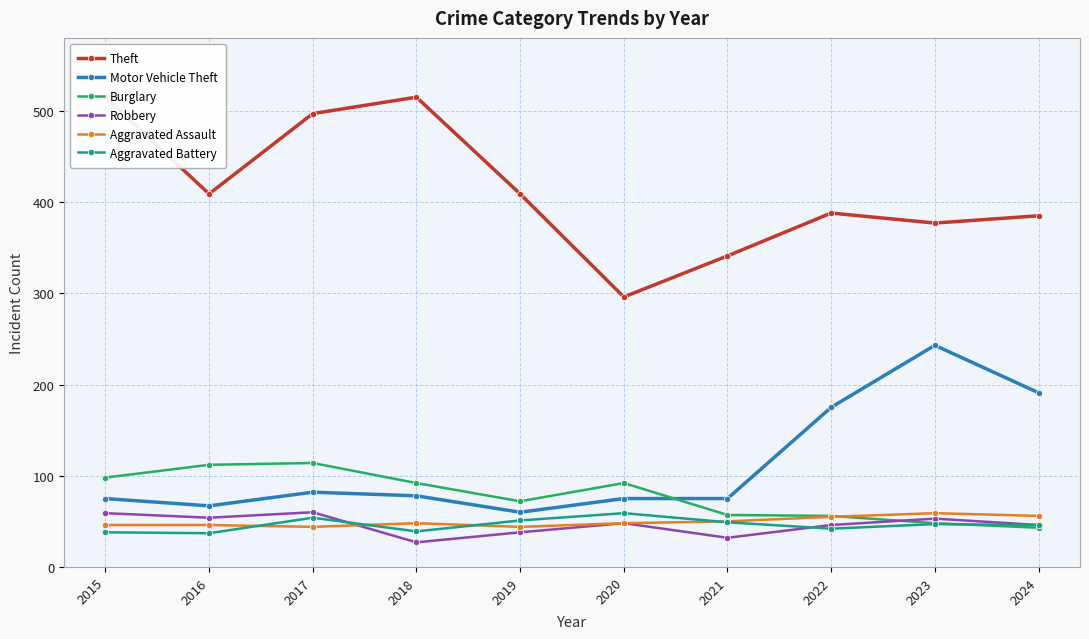

At which category does Aggravated Battery reach its first local peak?

2017